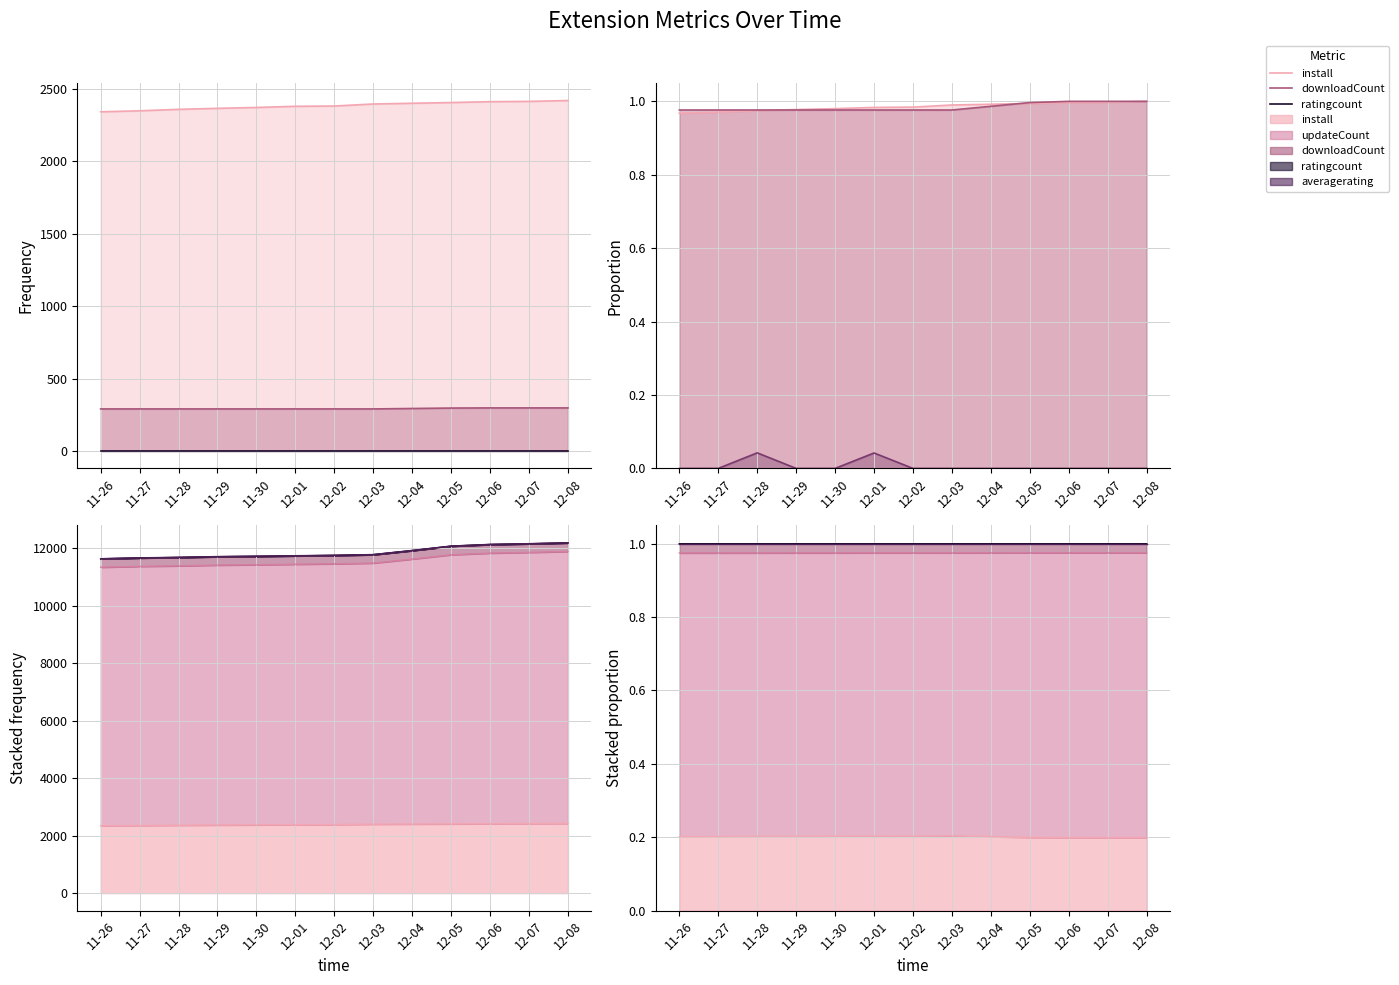

True or false: downloadCount (norm) and ratingcount intersect in this chart.

False